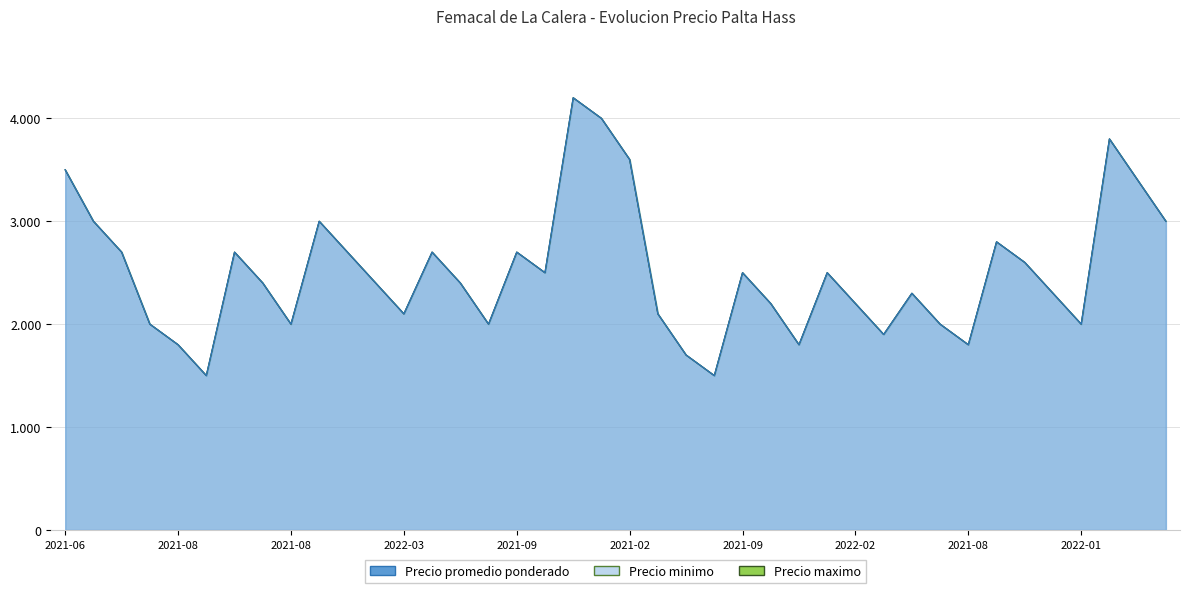

Does the chart display data point markers on the line(s)?

No